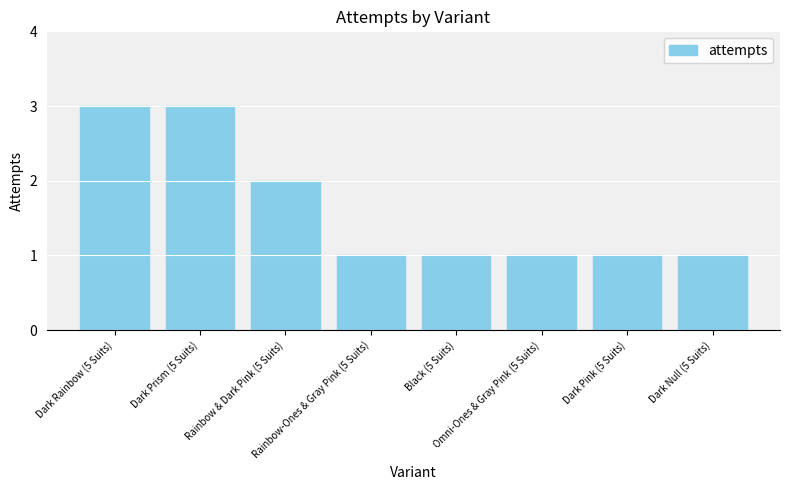

Is it true that the value at Dark Prism (5 Suits) is 3?

True